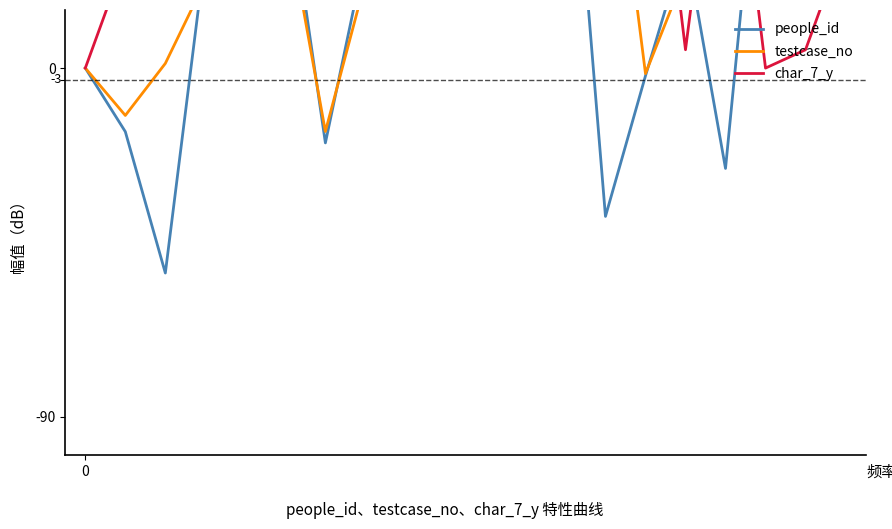

What are all the series names shown in the legend?

people_id, testcase_no, char_7_y